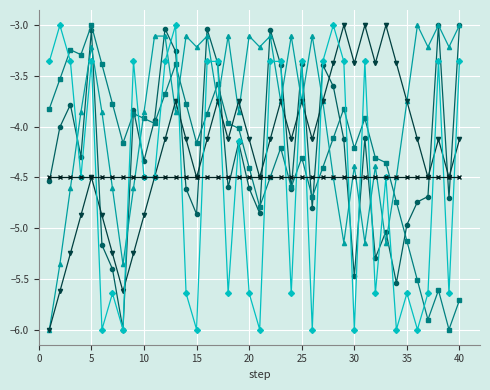

What is the minimum value shown in the chart?

-6.0